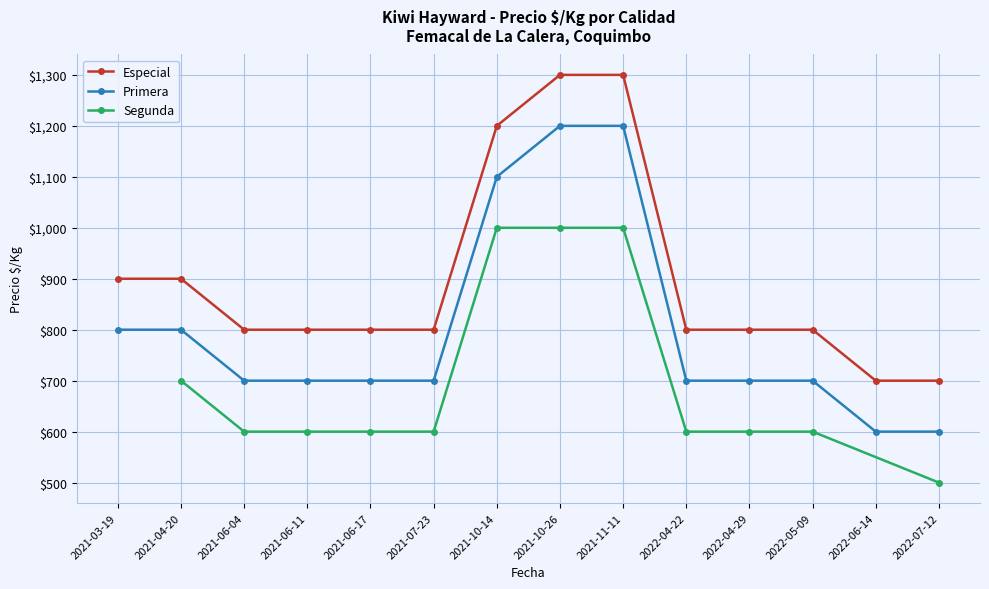

Count the Precio maximo values in the range 600 to 800.

29